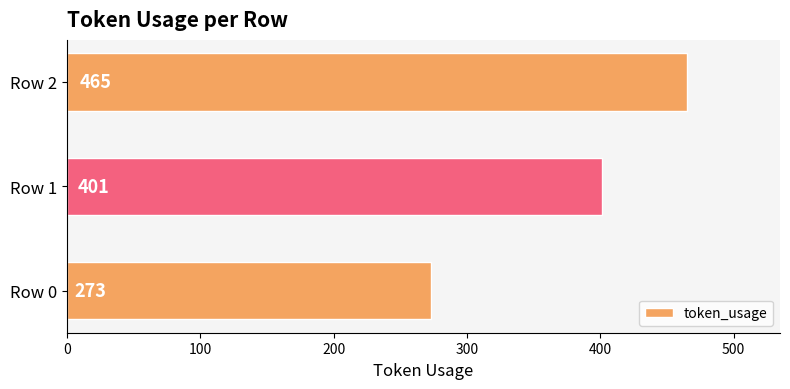

At which label is the value closest to 369?

Row 1